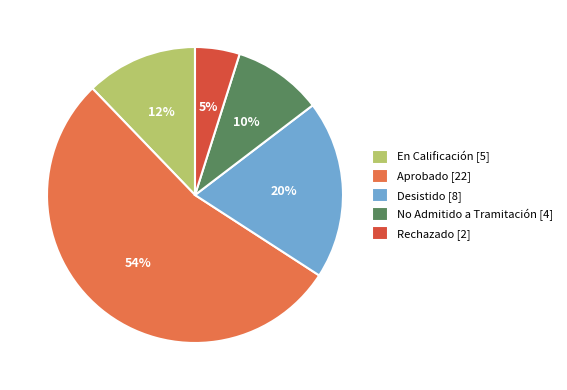

Which category has the smallest portion of the pie?

Rechazado [2]